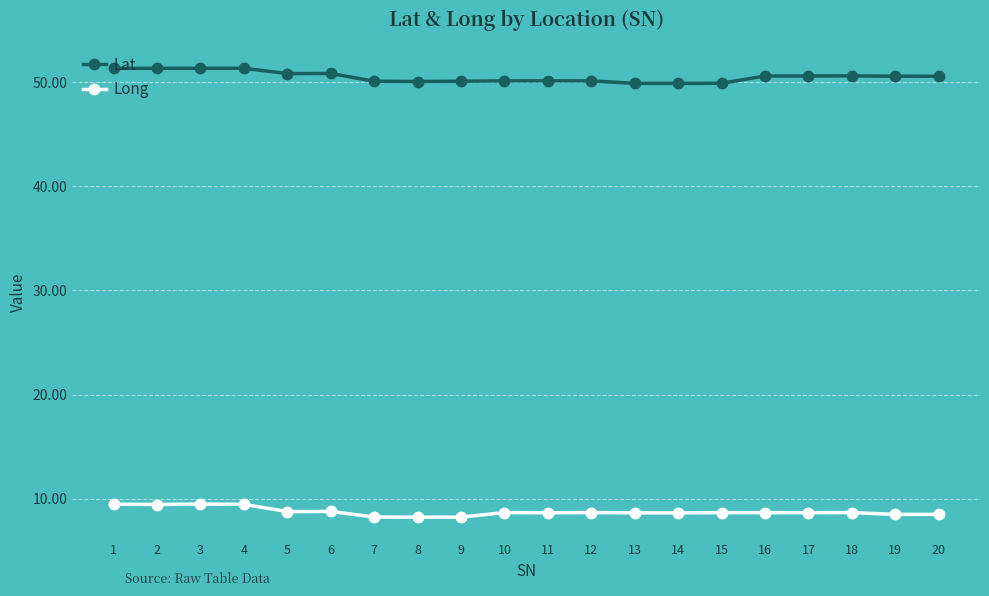

What is the difference between the highest and lowest values at 11?

41.5